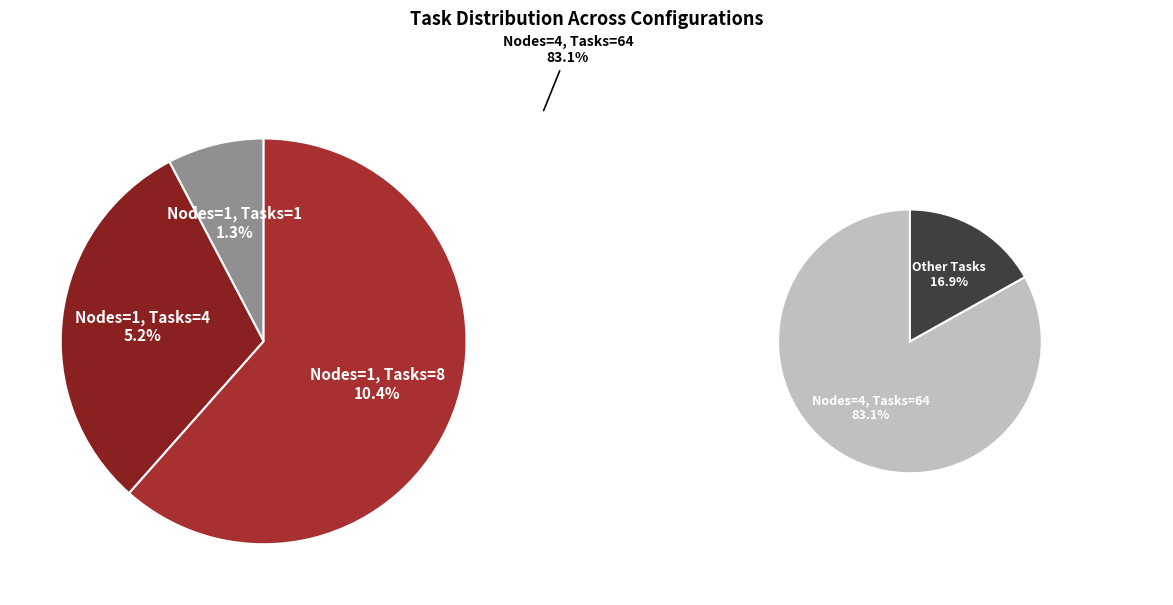

To the nearest percent, what is the difference between the largest and smallest slice percentages?

82%